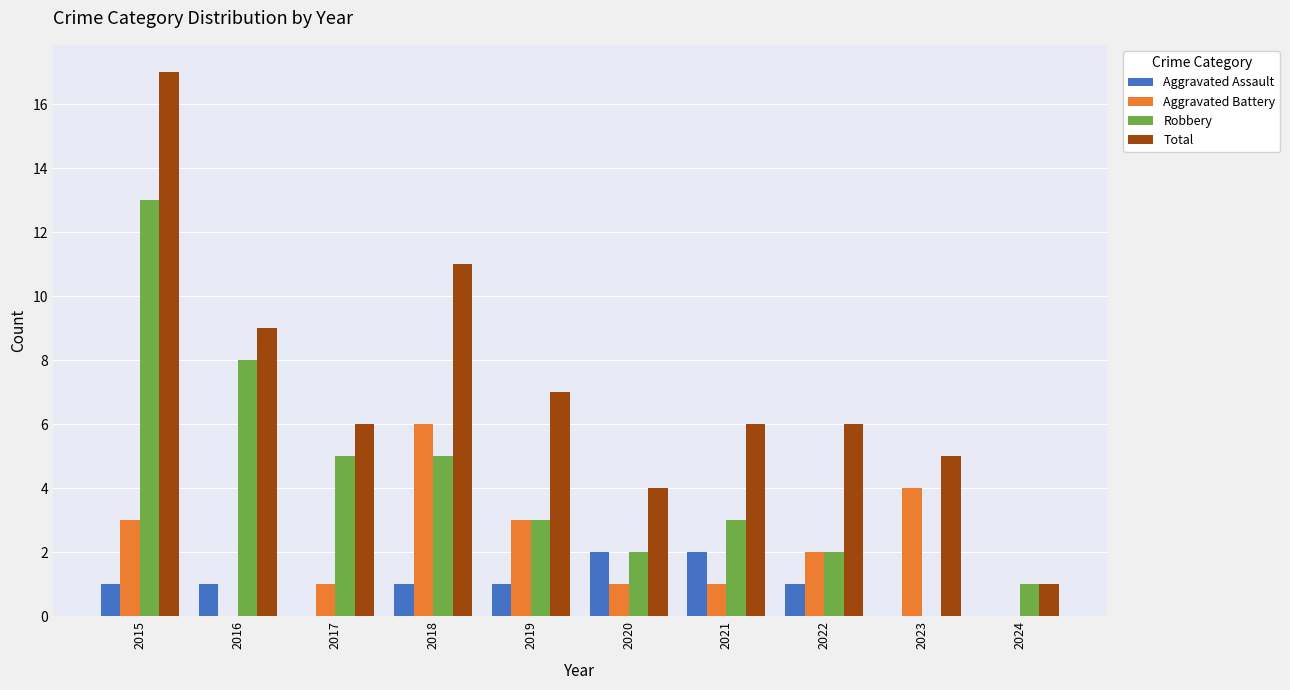

Count the number of data series in this chart.

4